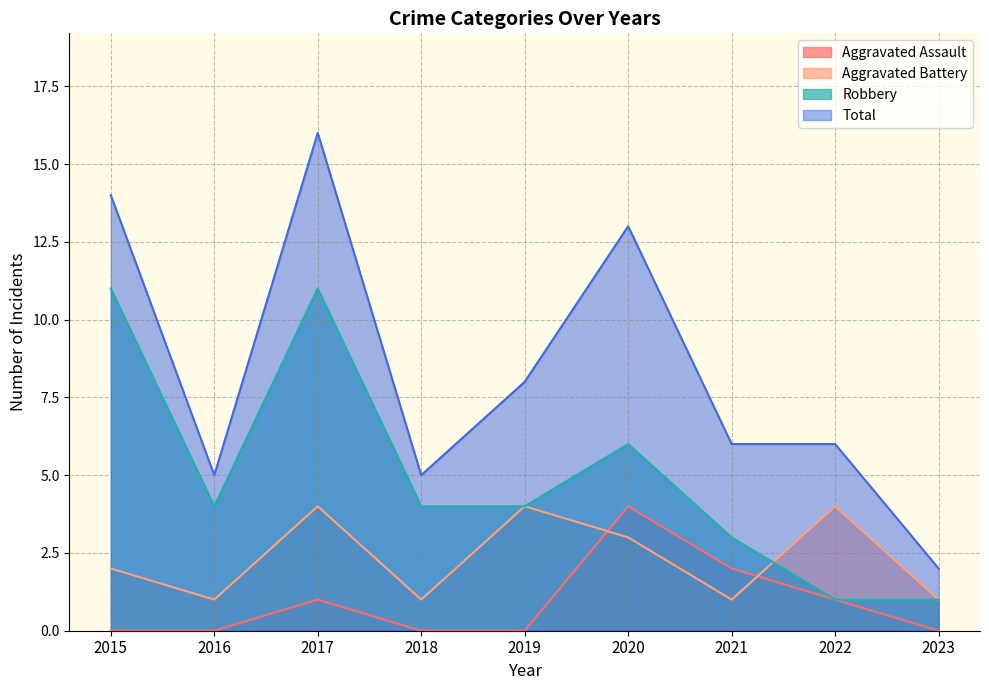

What is the value of the Robbery point at the 8th from the left?

1